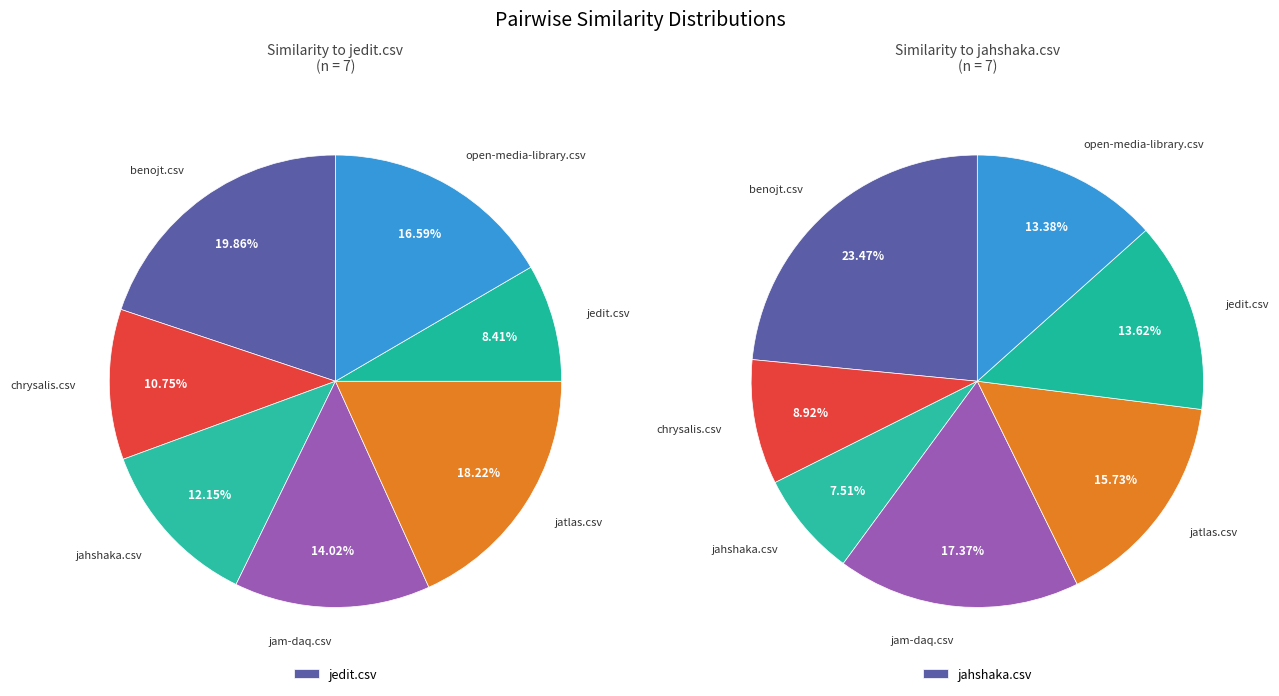

Rank the series at open-media-library.csv from lowest to highest value.

jahshaka.csv, jedit.csv